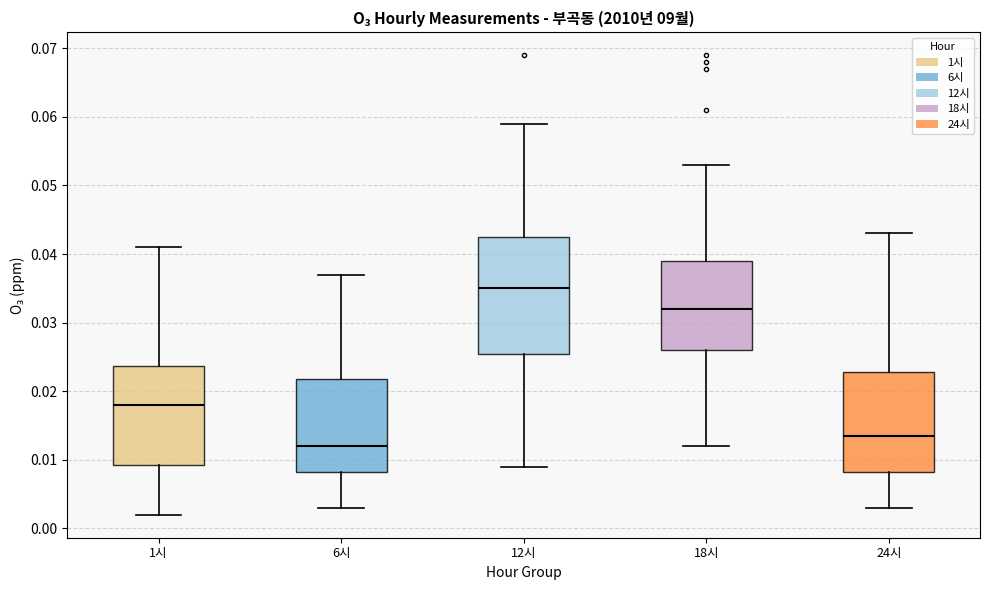

Reading left to right, transcribe this box plot: for each box, give where its median line is, the range the box spans, and where its two whiskers end, as read against the y-axis. The values are not printed on the chart, so give them approximately, as read against the axis.

1시: median 0.018, box 0.009 to 0.024, whiskers 0.002 to 0.041
6시: median 0.012, box 0.008 to 0.022, whiskers 0.003 to 0.037
12시: median 0.035, box 0.026 to 0.043, whiskers 0.009 to 0.059
18시: median 0.032, box 0.026 to 0.039, whiskers 0.012 to 0.053
24시: median 0.014, box 0.008 to 0.023, whiskers 0.003 to 0.043